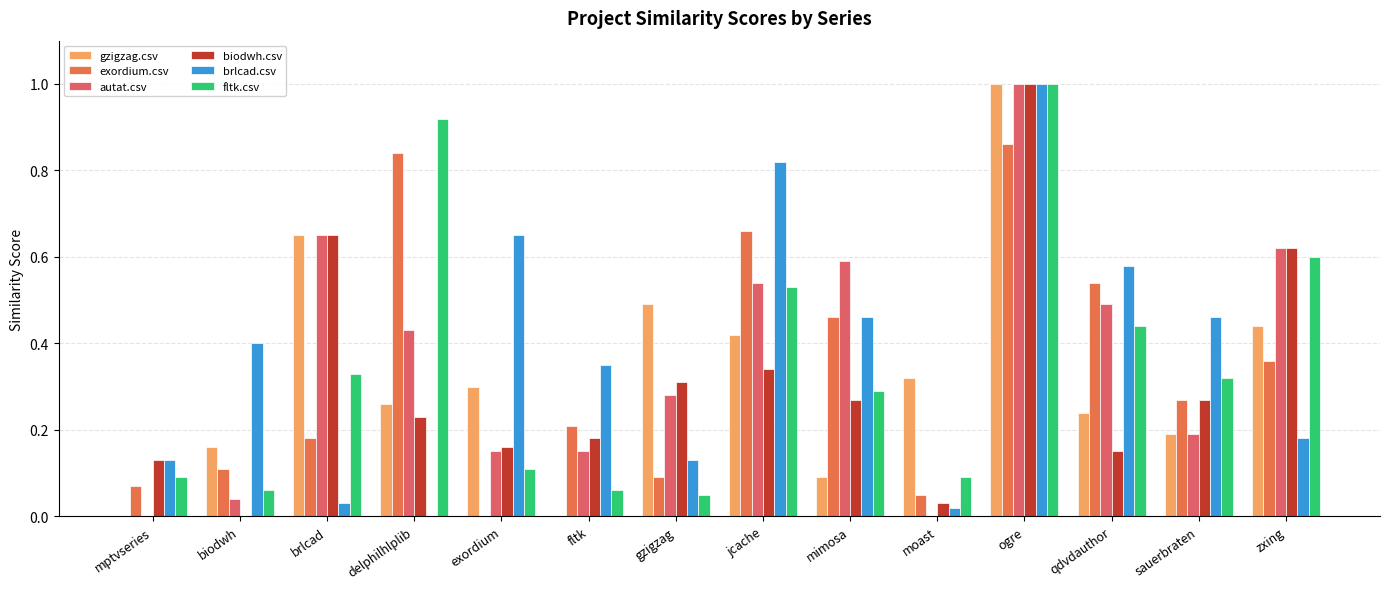

What is the difference between the highest and lowest values at biodwh?

0.4